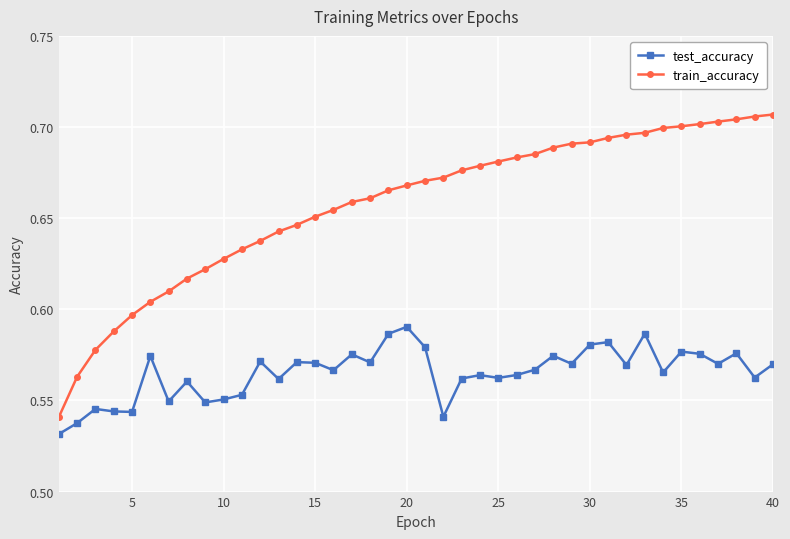

What is the sum of all train_accuracy values?

26.3